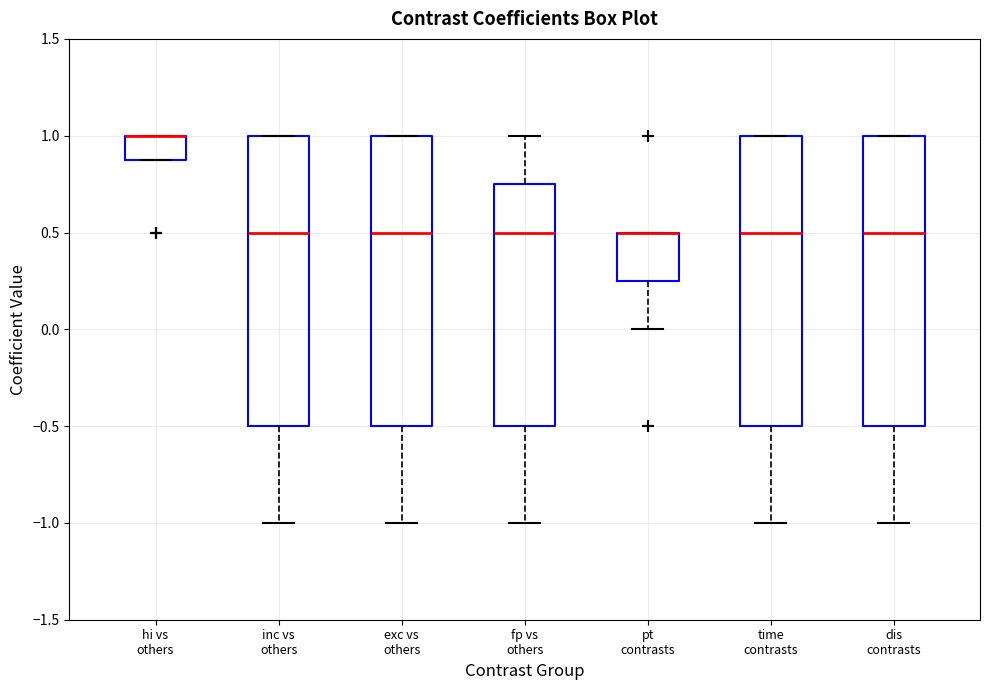

Where does the lower whisker of the box for pt contrasts end on the y-axis? The values are not printed on the chart, so give them approximately, as read against the axis.

0.00